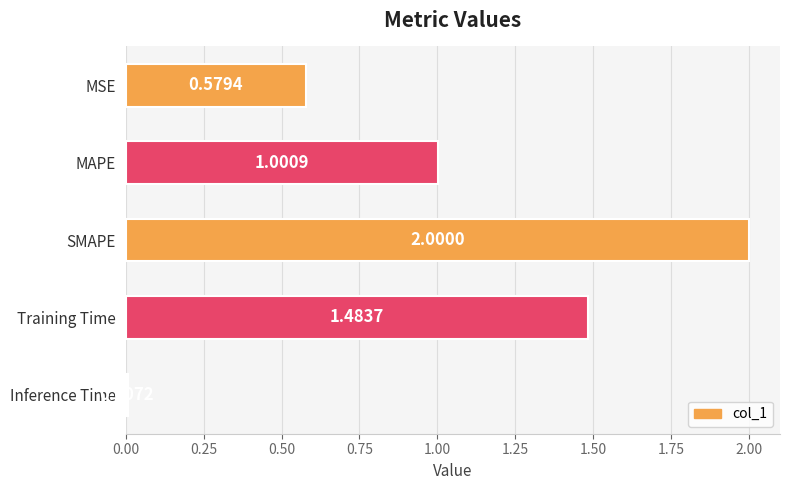

Rank the categories by value from lowest to highest.

Inference Time, MSE, MAPE, Training Time, SMAPE